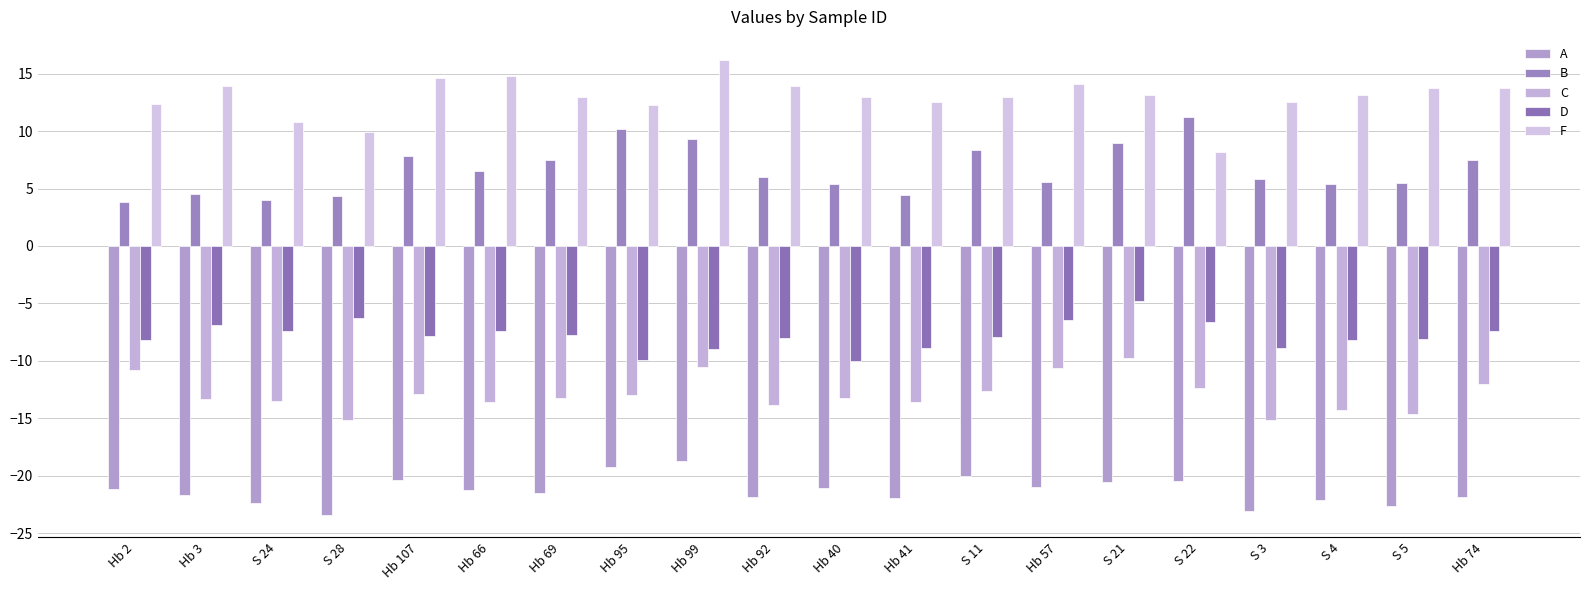

Reading left to right, extract all data points from this chart.

A: Hb 2=-21.2	Hb 3=-21.7	S 24=-22.4	S 28=-23.4	Hb 107=-20.4	Hb 66=-21.2	Hb 69=-21.5	Hb 95=-19.2	Hb 99=-18.8	Hb 92=-21.8	Hb 40=-21.1	Hb 41=-21.9	S 11=-20.1	Hb 57=-21.0	S 21=-20.6	S 22=-20.4	S 3=-23.1	S 4=-22.1	S 5=-22.7	Hb 74=-21.8
B: Hb 2=3.8	Hb 3=4.5	S 24=4.0	S 28=4.3	Hb 107=7.9	Hb 66=6.6	Hb 69=7.5	Hb 95=10.2	Hb 99=9.3	Hb 92=6.0	Hb 40=5.4	Hb 41=4.4	S 11=8.3	Hb 57=5.5	S 21=8.9	S 22=11.2	S 3=5.8	S 4=5.4	S 5=5.5	Hb 74=7.5
C: Hb 2=-10.8	Hb 3=-13.3	S 24=-13.5	S 28=-15.1	Hb 107=-12.9	Hb 66=-13.6	Hb 69=-13.3	Hb 95=-13.0	Hb 99=-10.6	Hb 92=-13.9	Hb 40=-13.2	Hb 41=-13.6	S 11=-12.6	Hb 57=-10.7	S 21=-9.8	S 22=-12.3	S 3=-15.2	S 4=-14.3	S 5=-14.7	Hb 74=-12.1
D: Hb 2=-8.2	Hb 3=-6.8	S 24=-7.4	S 28=-6.3	Hb 107=-7.8	Hb 66=-7.4	Hb 69=-7.8	Hb 95=-9.9	Hb 99=-8.9	Hb 92=-8.0	Hb 40=-10.1	Hb 41=-8.9	S 11=-8.0	Hb 57=-6.4	S 21=-4.8	S 22=-6.6	S 3=-8.9	S 4=-8.2	S 5=-8.1	Hb 74=-7.4
F: Hb 2=12.3	Hb 3=13.9	S 24=10.8	S 28=10.0	Hb 107=14.7	Hb 66=14.8	Hb 69=12.9	Hb 95=12.3	Hb 99=16.2	Hb 92=13.9	Hb 40=13.0	Hb 41=12.6	S 11=13.0	Hb 57=14.1	S 21=13.2	S 22=8.2	S 3=12.5	S 4=13.1	S 5=13.7	Hb 74=13.8